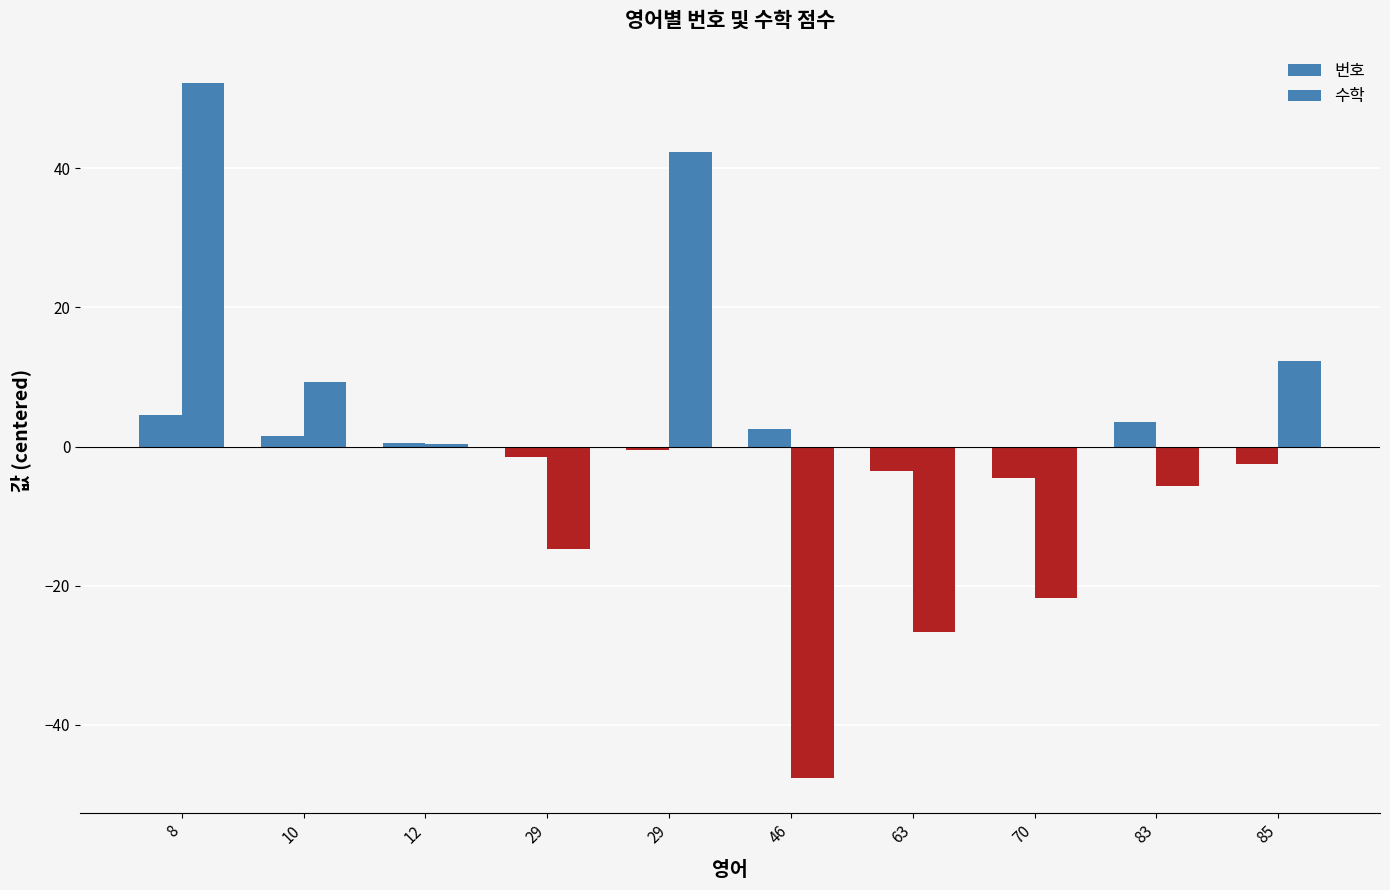

Are the bars grouped side by side (vs. stacked)?

Yes